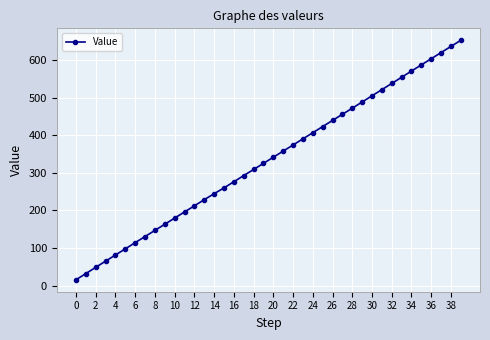

What is the value of the 39th point from the left?

636.2